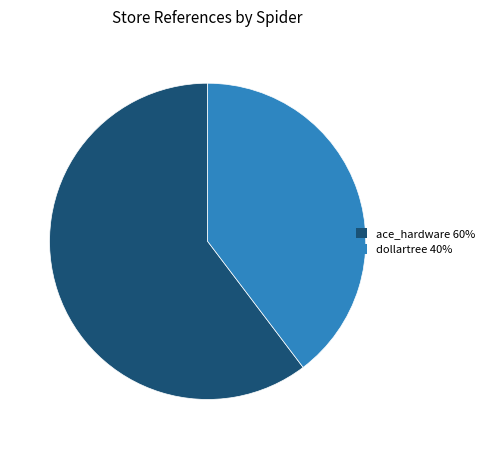

Which has a higher value, dollartree 40% or ace_hardware 60%?

ace_hardware 60%